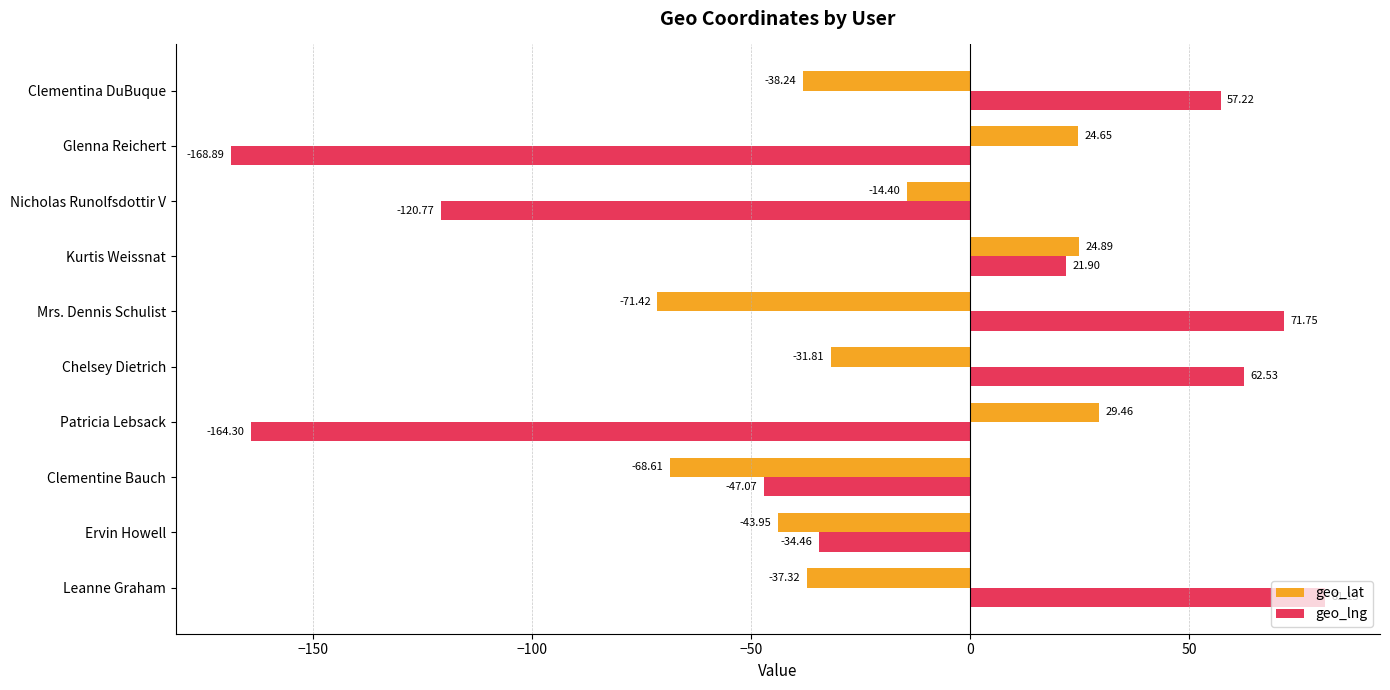

What is the spread (max minus min) of values at Ervin Howell?

9.5